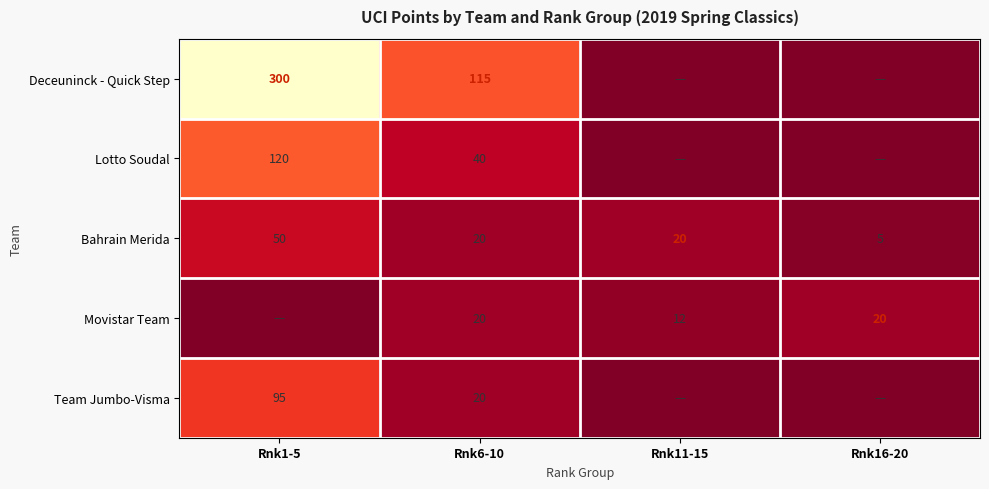

At which category is the sum across all series the highest?

Rnk1-5